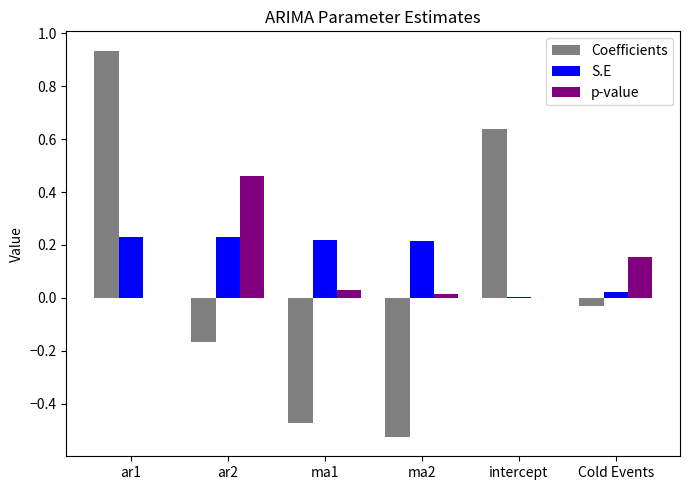

At which category is the sum across all series the highest?

ar1